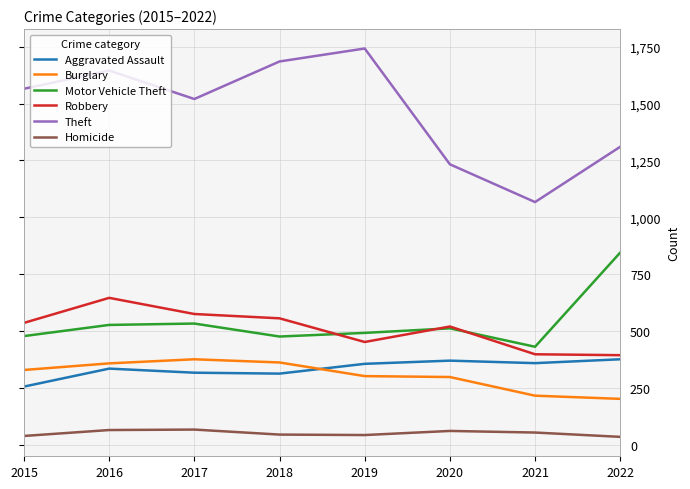

What is the highest value of the Burglary series?

376